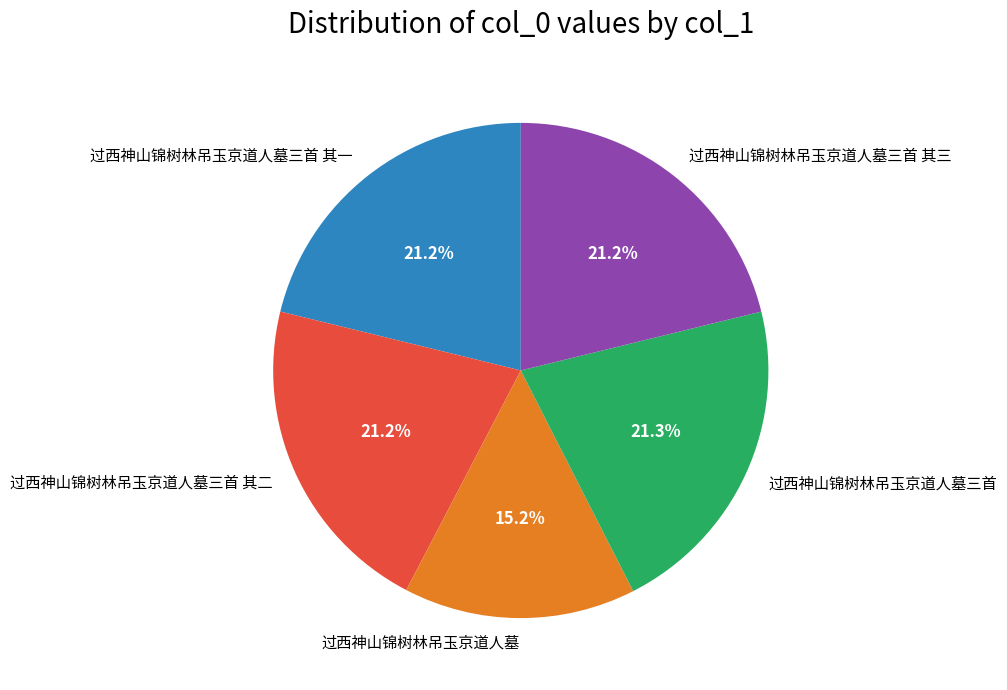

Is there any slice that represents more than half of the pie?

No